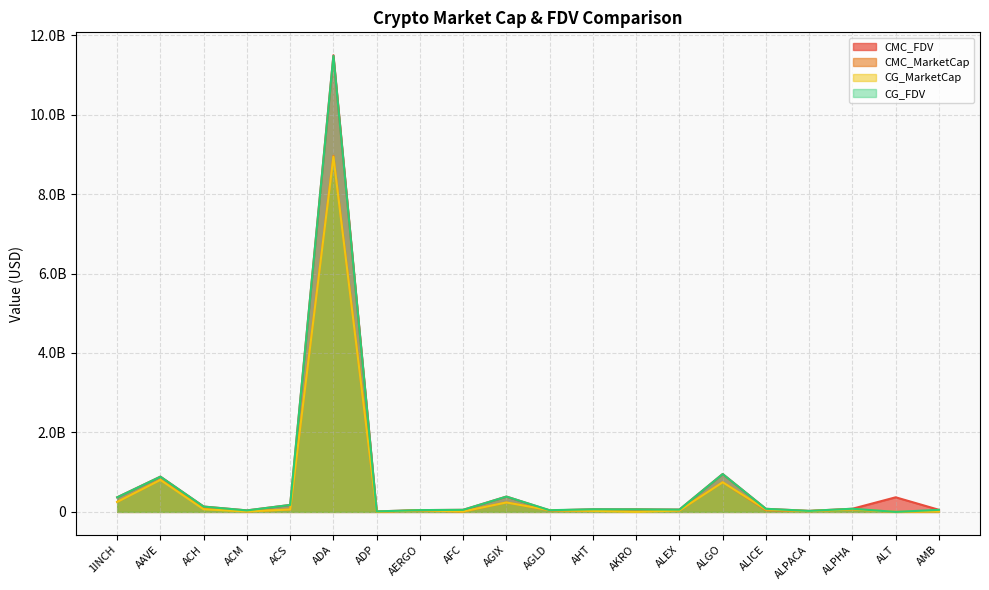

In CMC_FDV, how many points are higher than both neighbors (excluding endpoints)?

6